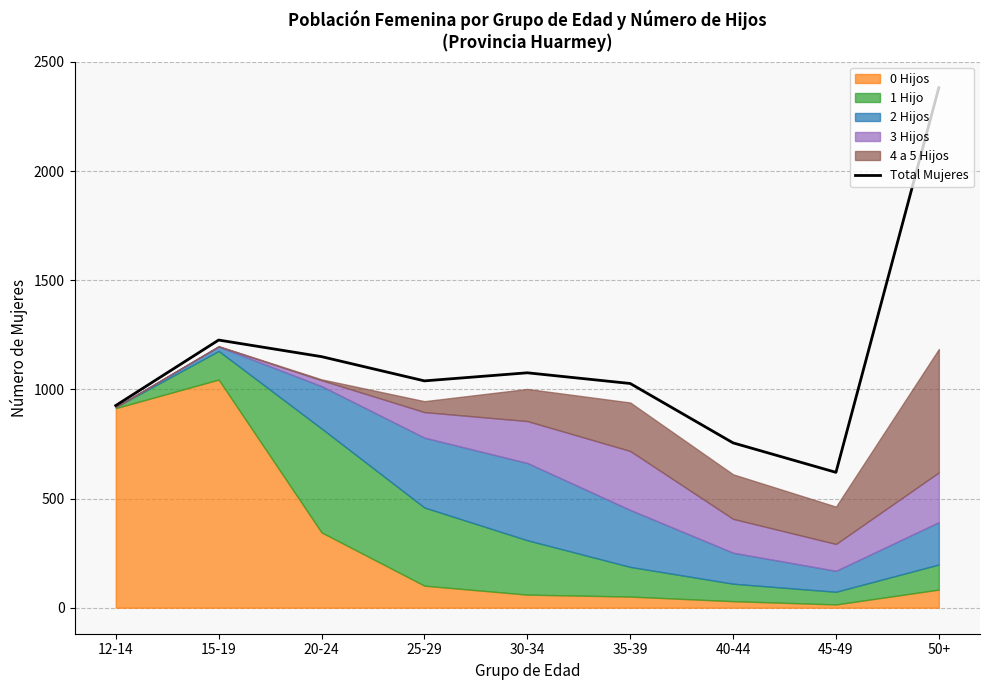

At which label does the data first exceed 1039?

15-19